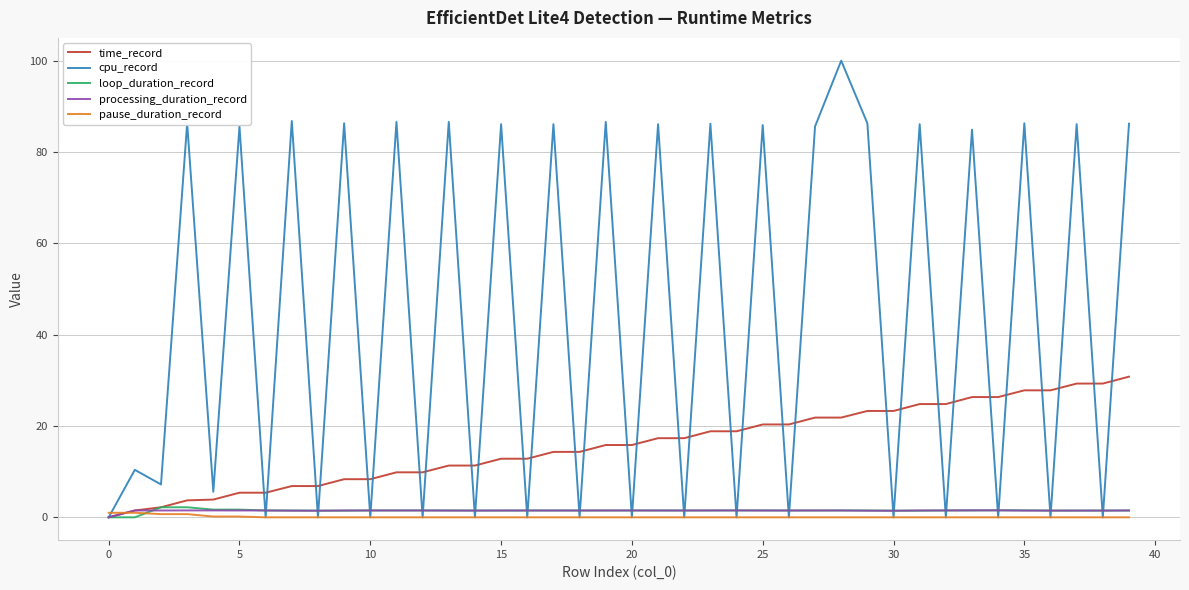

What is the maximum value shown in the chart?

100.0